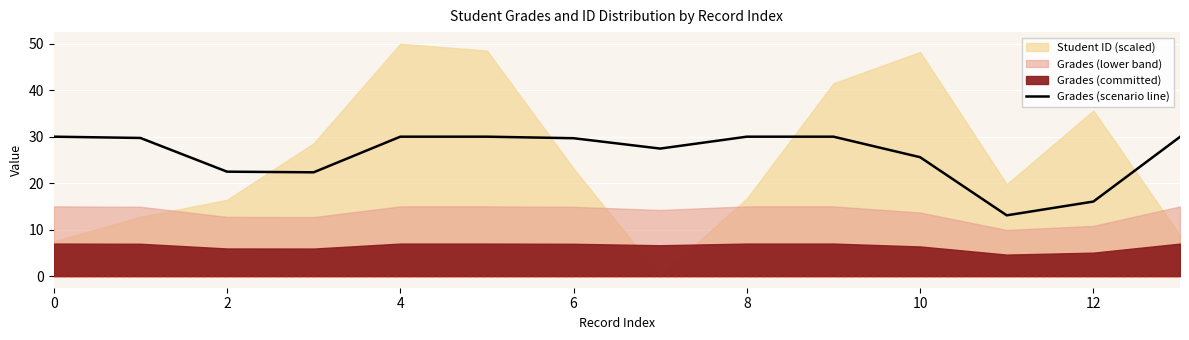

What is the approximate value at 0?

30.0